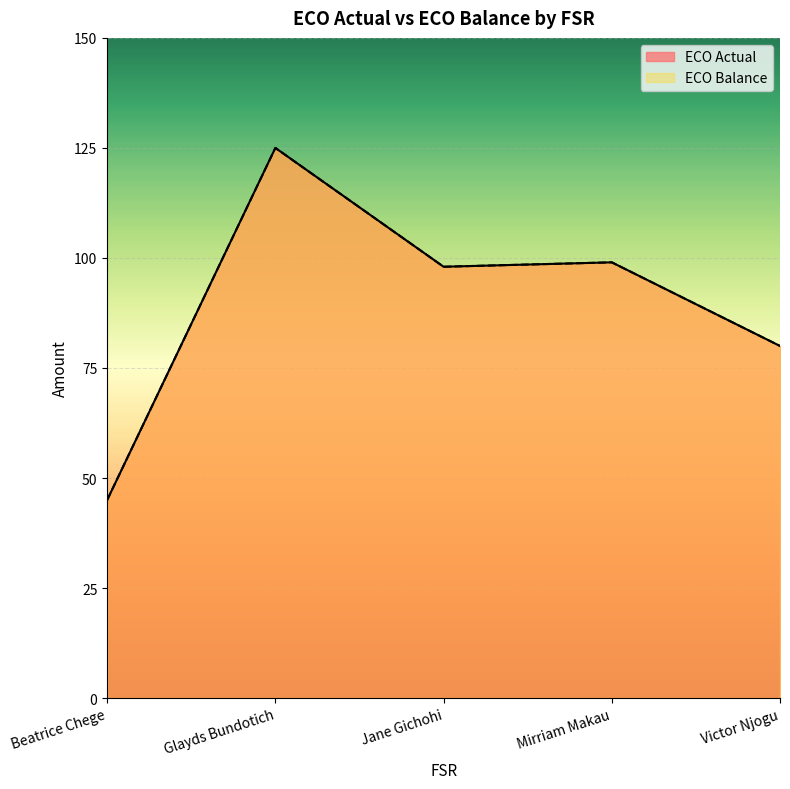

What is the label of the 5th point from the right?

Beatrice Chege